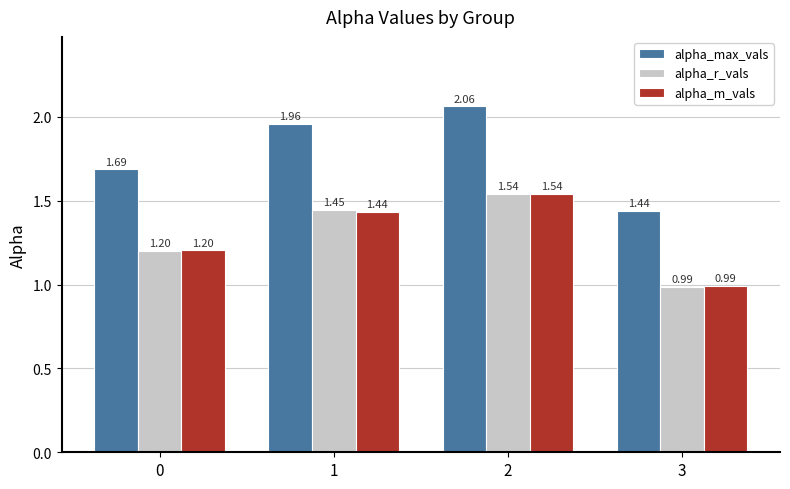

Is it true that alpha_m_vals equals 2.1 at 0?

False